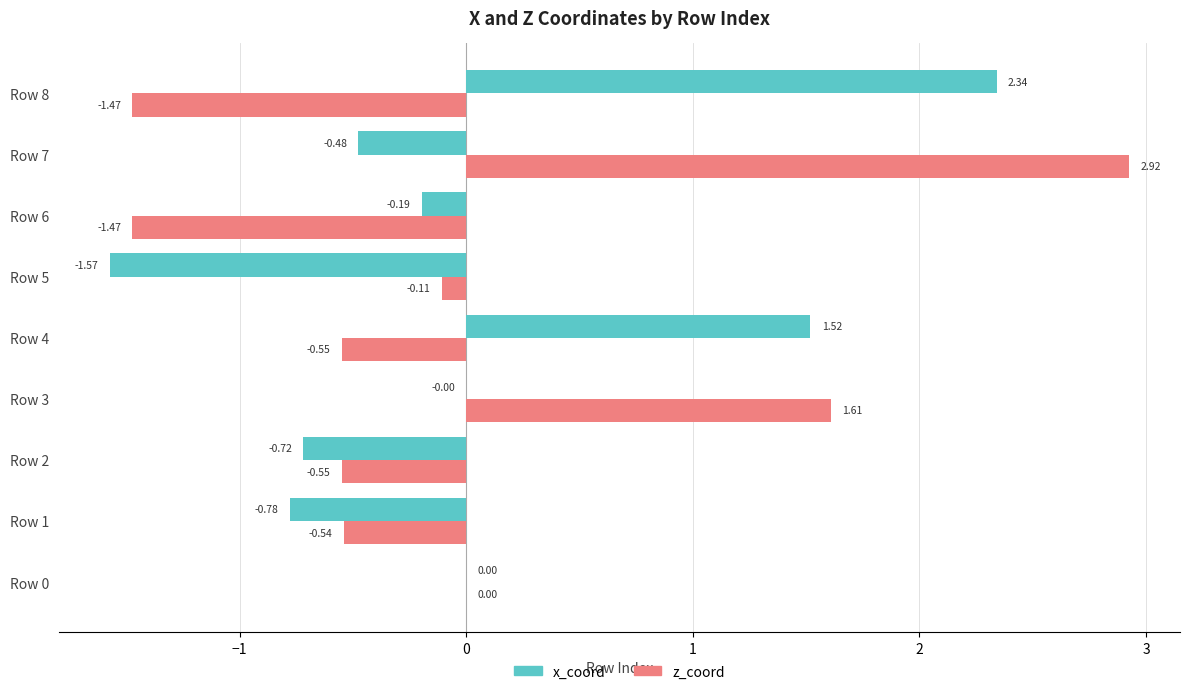

What is the sum of the z_coord values at Row 7 and Row 1?

2.4